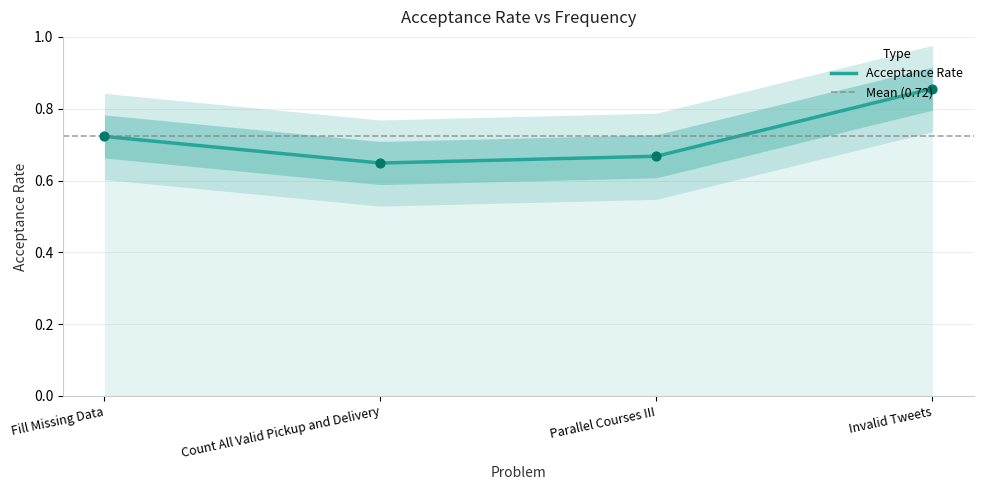

What is the change in value from Parallel Courses III to Invalid Tweets?

+0.2